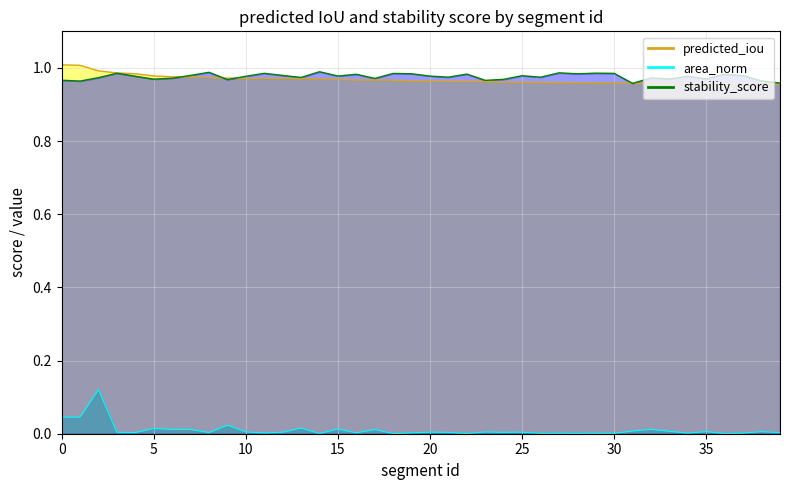

True or false: area_norm and predicted_iou intersect in this chart.

False